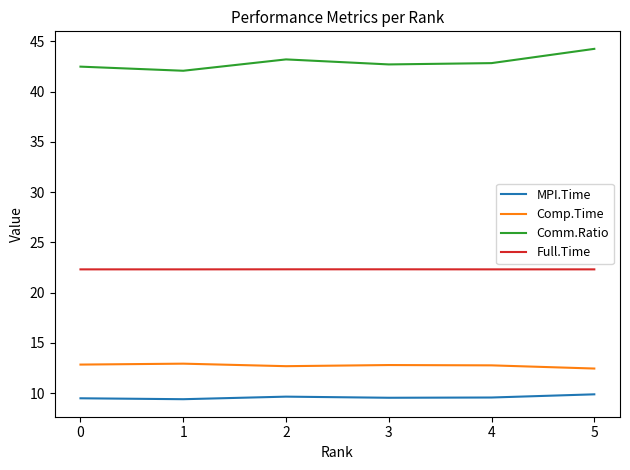

True or false: MPI.Time and Comp.Time cross at least once.

False